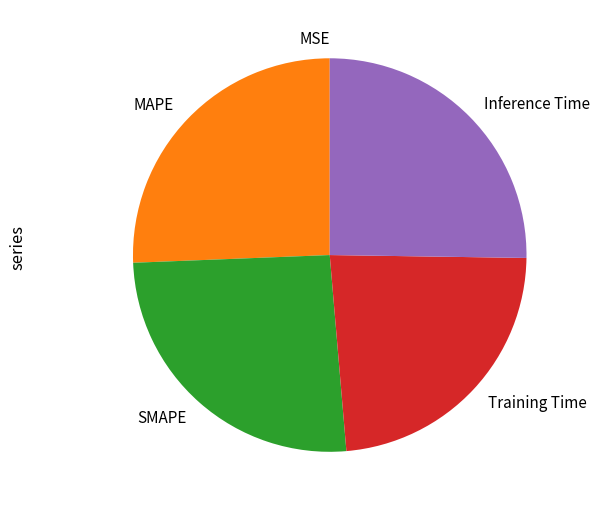

Does Inference Time represent more than half of the total?

No